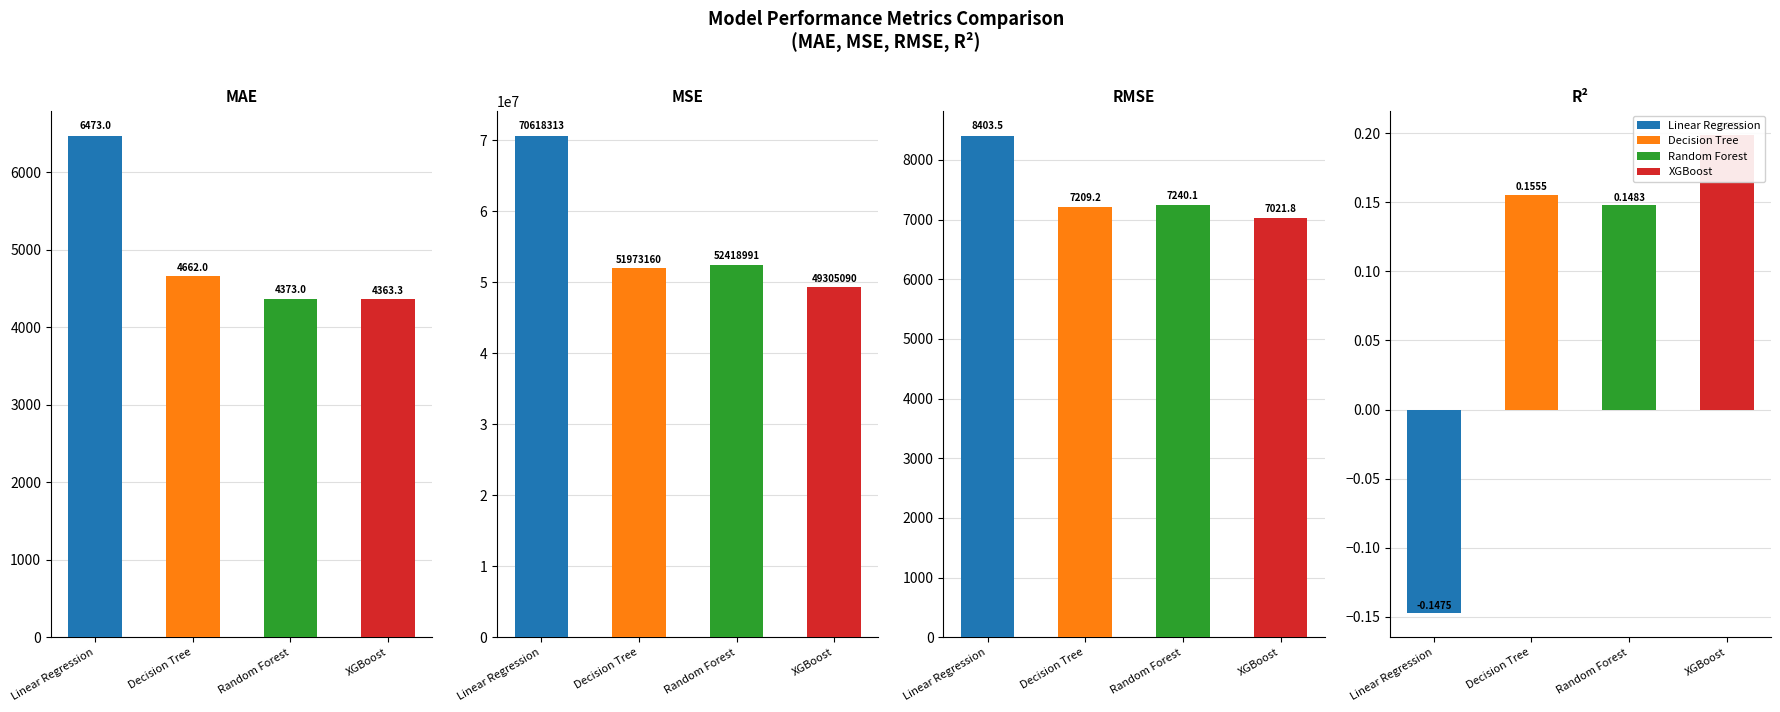

At which category does the chart reach its peak across all series?

Linear Regression